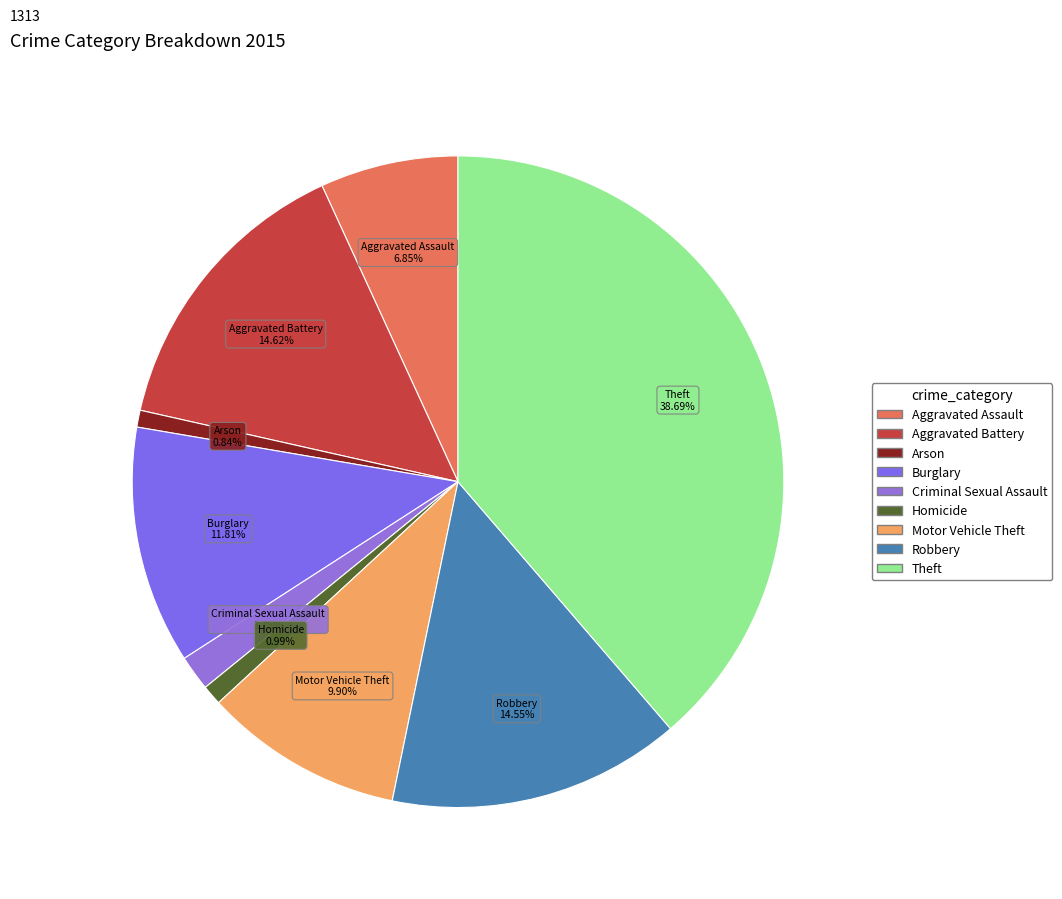

Is the sum of Criminal Sexual Assault and Aggravated Assault greater than half?

No